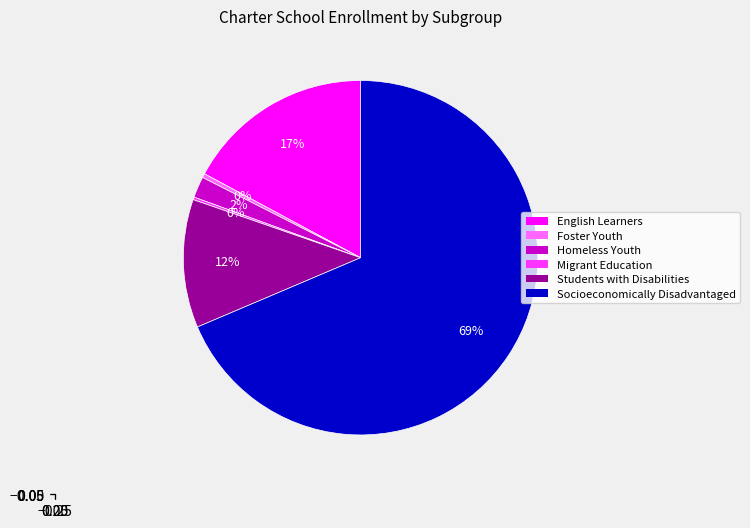

Is the sum of Socioeconomically Disadvantaged and Students with Disabilities greater than half?

Yes